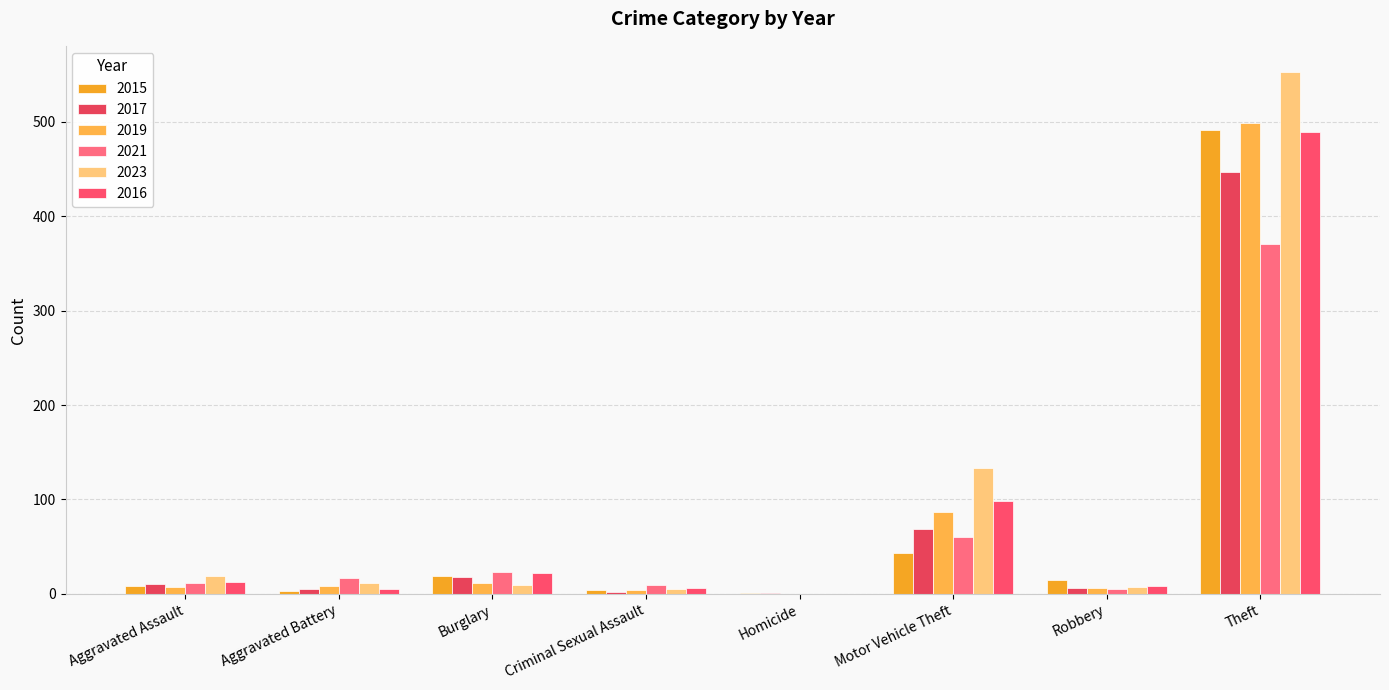

List the labels in order of 2017 value, smallest first.

Homicide, Criminal Sexual Assault, Aggravated Battery, Robbery, Aggravated Assault, Burglary, Motor Vehicle Theft, Theft